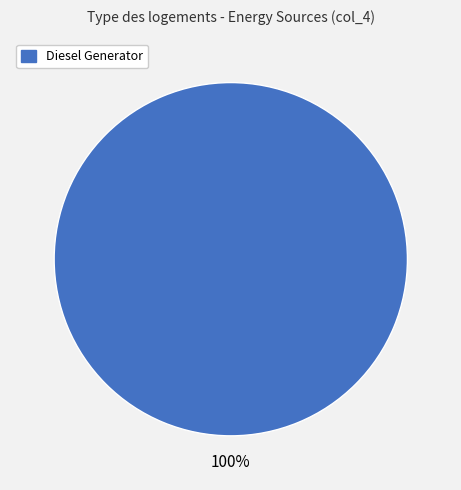

How many segments does this pie chart have?

1